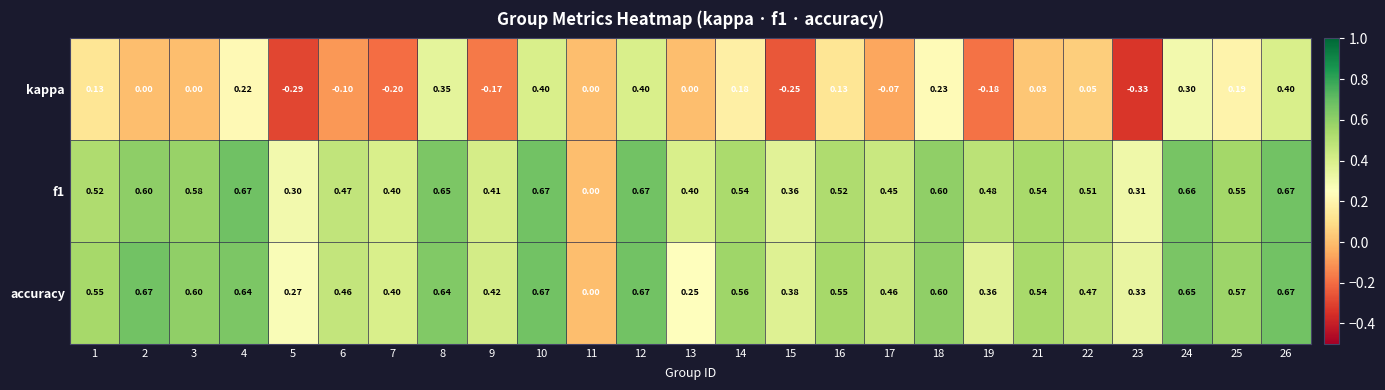

Between 13 and 23, which series saw the biggest shift?

kappa